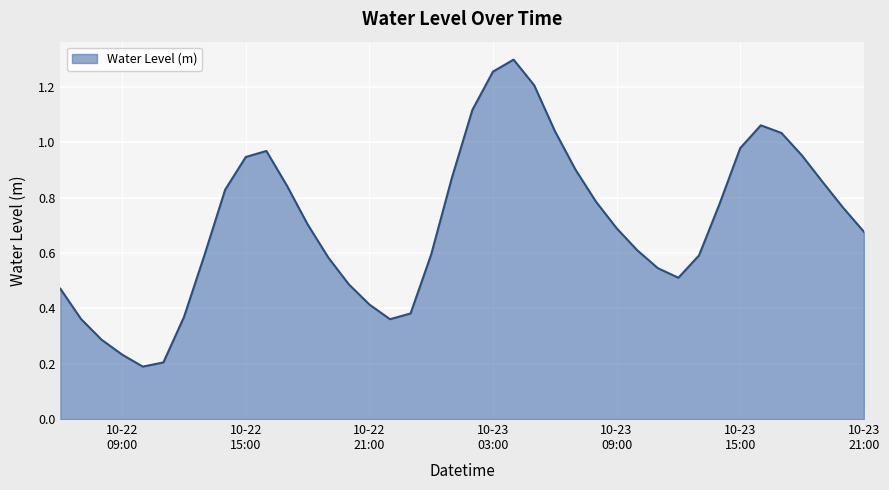

Reading left to right, what are all the values shown in this chart?

0.5	0.4	0.3	0.2	0.2	0.2	0.4	0.6	0.8	0.9	1.0	0.8	0.7	0.6	0.5	0.4	0.4	0.4	0.6	0.9	1.1	1.3	1.3	1.2	1.0	0.9	0.8	0.7	0.6	0.5	0.5	0.6	0.8	1.0	1.1	1.0	1.0	0.9	0.8	0.7